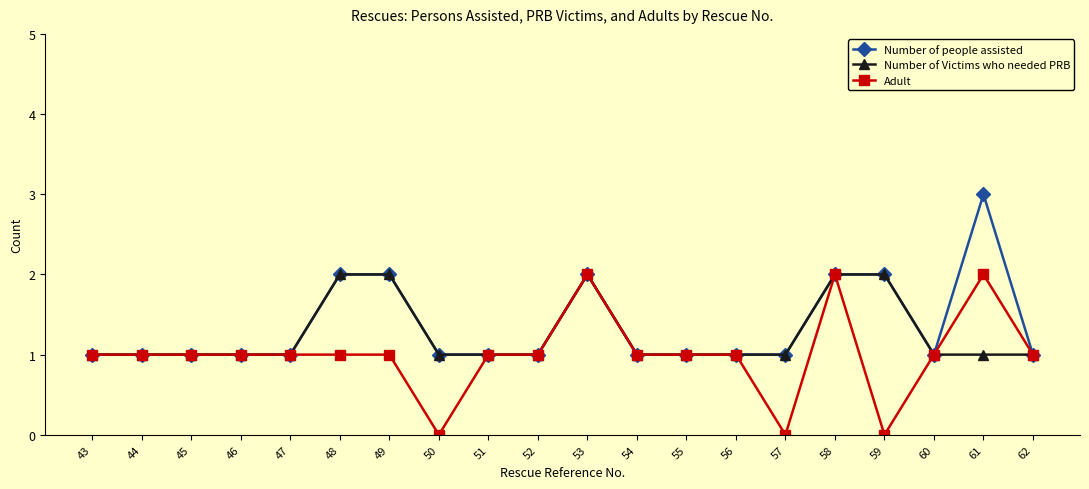

Is the value of Adult at 49 greater than the value of Number of people assisted at 53?

No